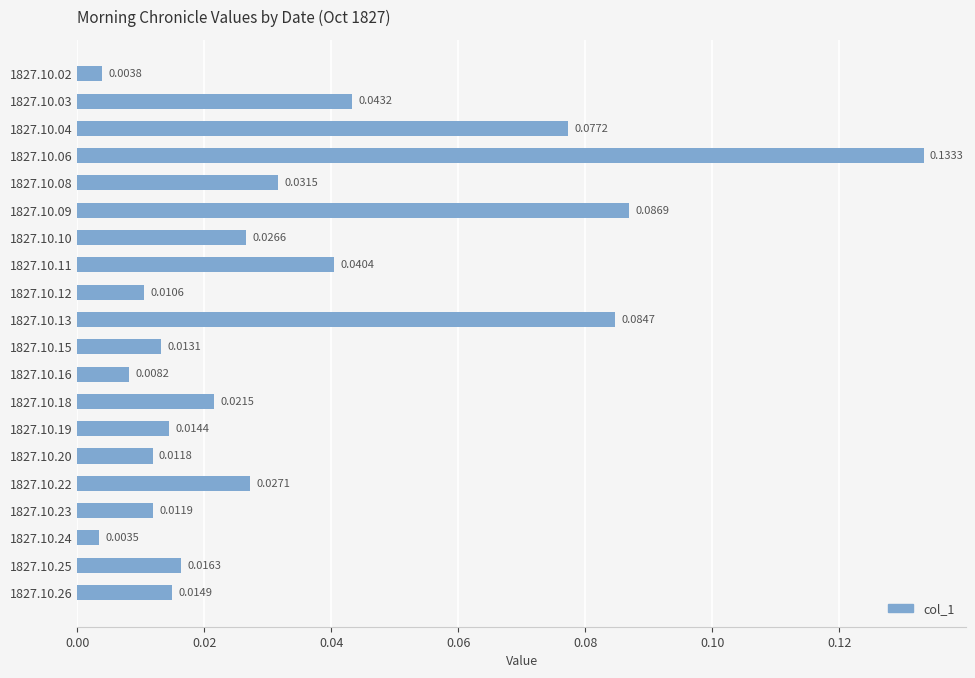

Between 1827.10.10 and 1827.10.24, which is larger?

1827.10.10